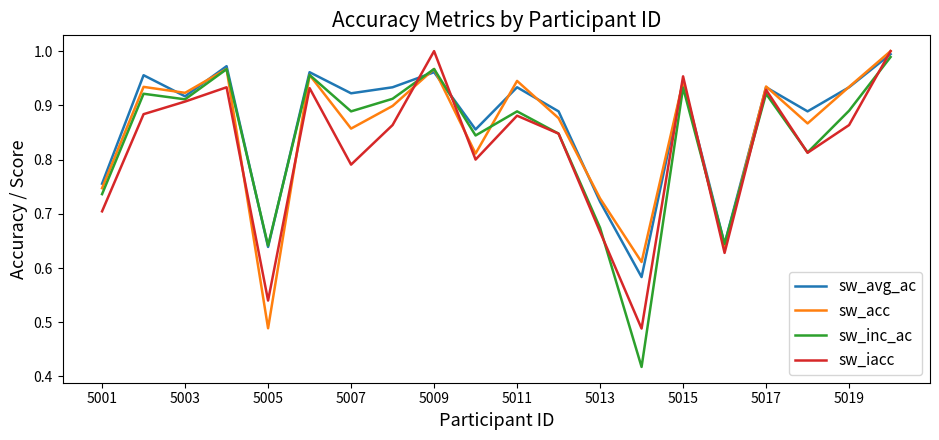

Which series has the largest range (max minus min)?

sw_inc_ac